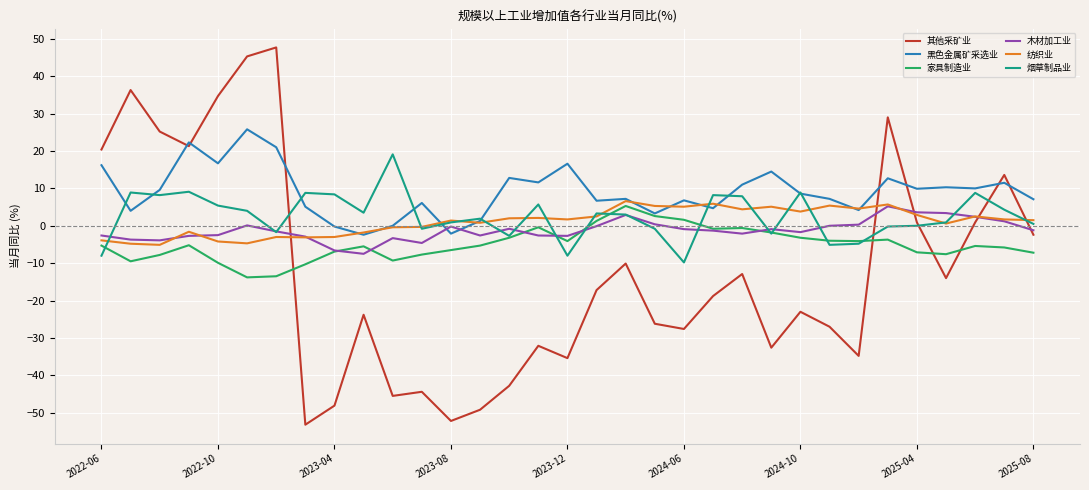

What is the highest value of the 其他采矿业 series?

47.7